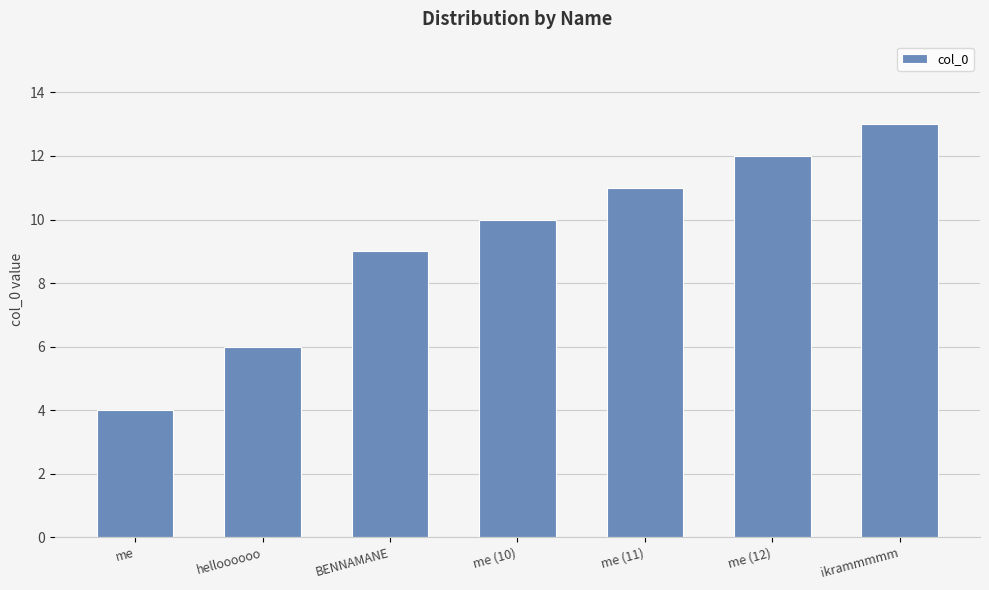

How many values are between 6 and 12?

5